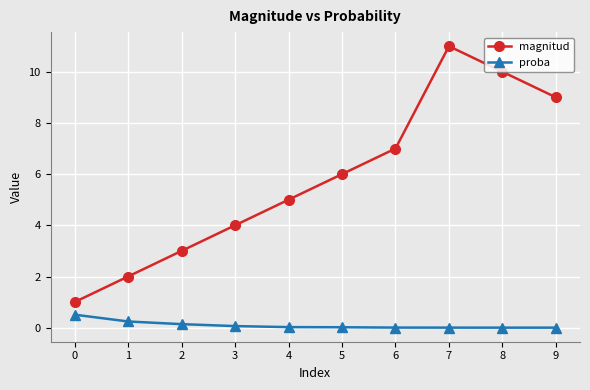

At which category does magnitud reach its first local peak?

7